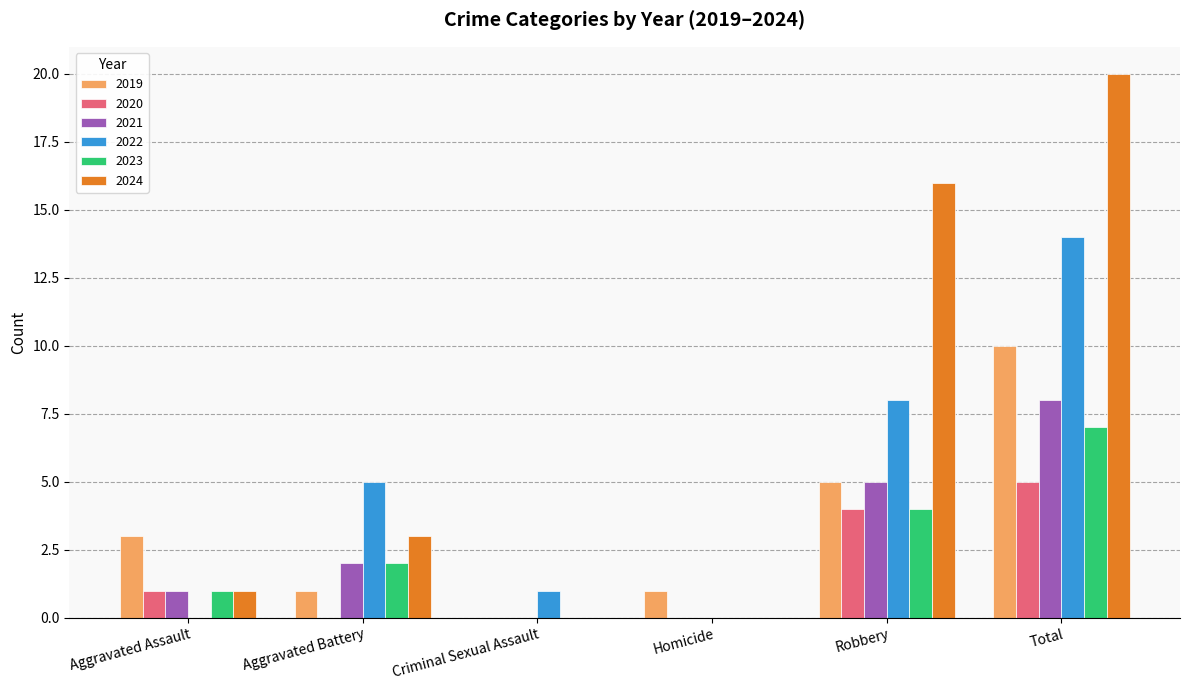

True or false: 2023 has a value of 0 at Criminal Sexual Assault.

True